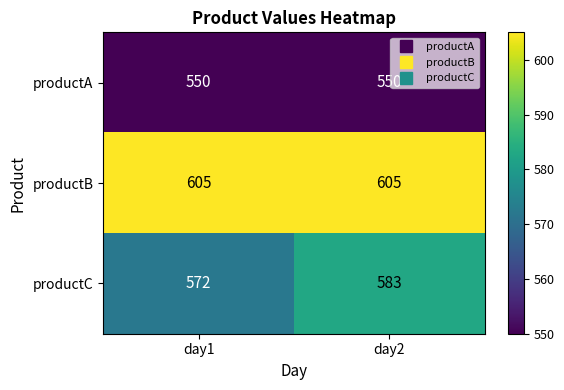

What is the minimum value for productA?

550